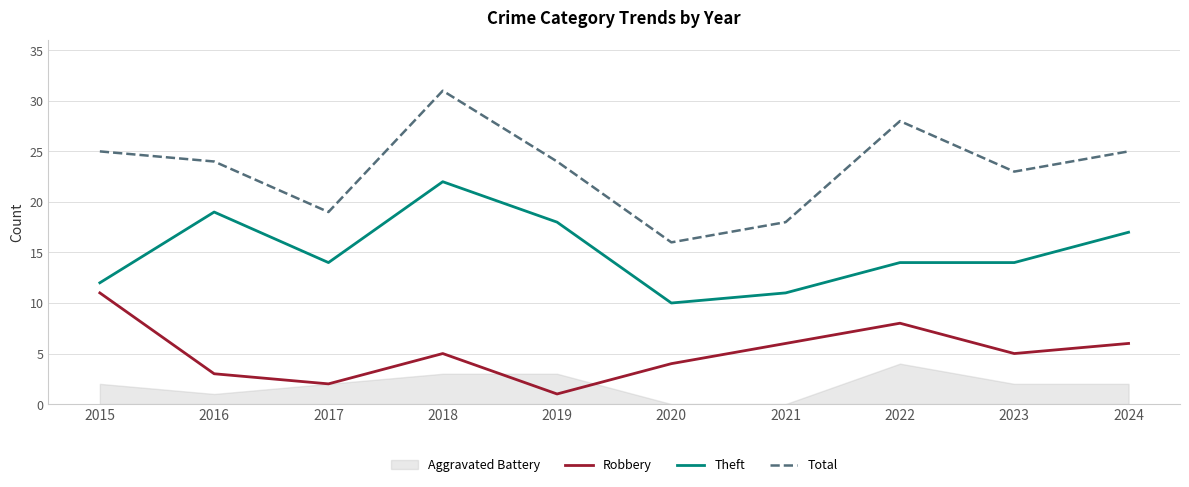

Which series has the largest total across all categories?

Total